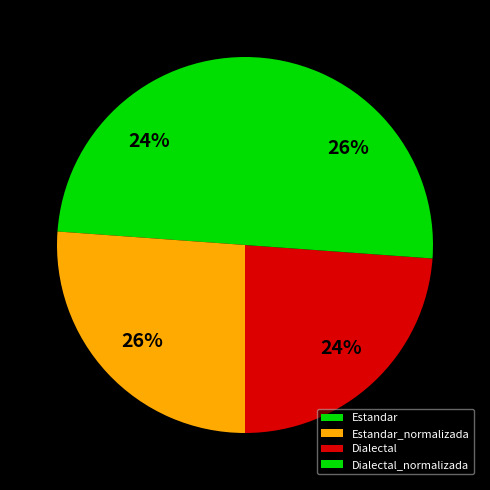

Between Estandar and Dialectal_normalizada, which is larger?

Dialectal_normalizada